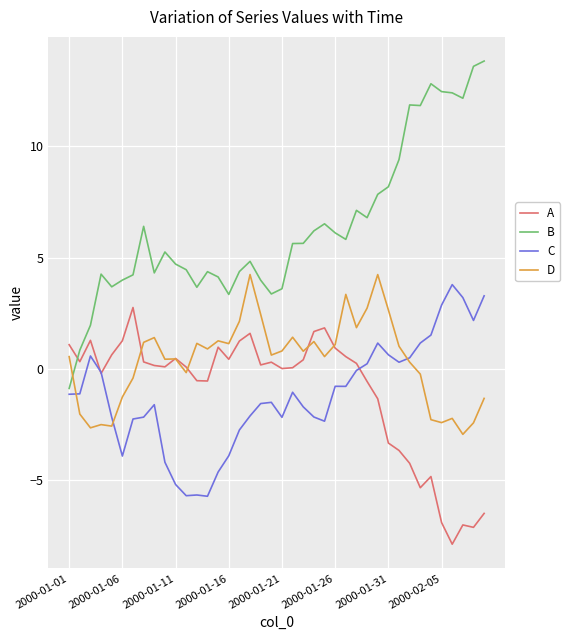

What is the greatest value displayed?

13.8